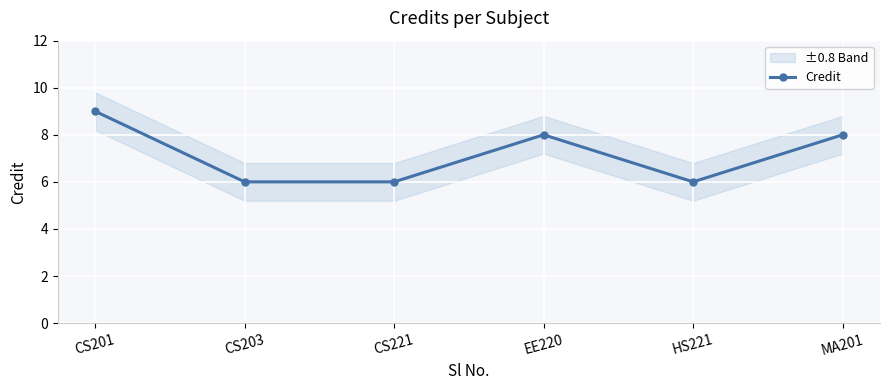

Reading left to right, list all the values displayed in this chart.

9	6	6	8	6	8